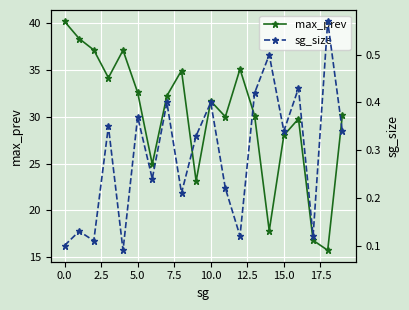

What is the minimum value for max_prev?

15.8